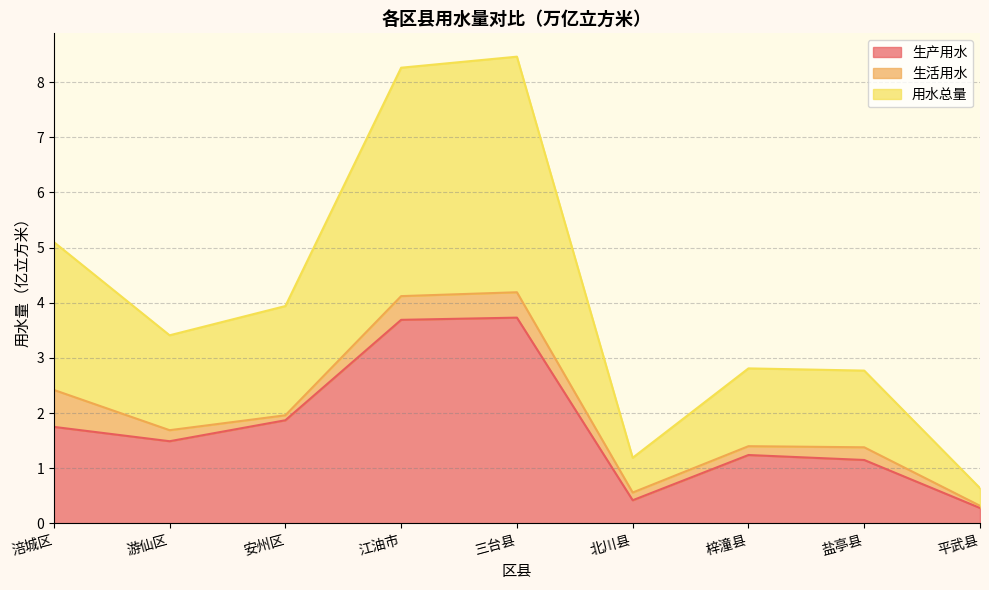

How many interior local peaks does the 用水总量 series have?

2